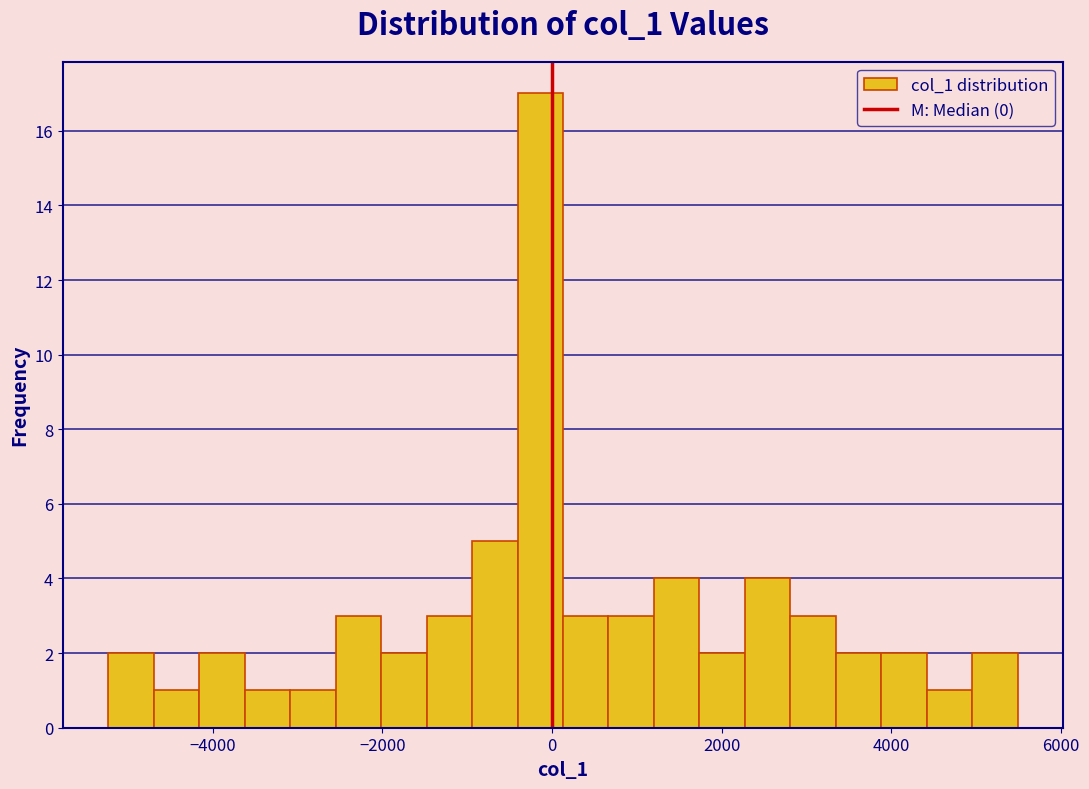

Around what value on the x-axis is the tallest bar? Give the approximate position of its centre, as read against the axis.

-200